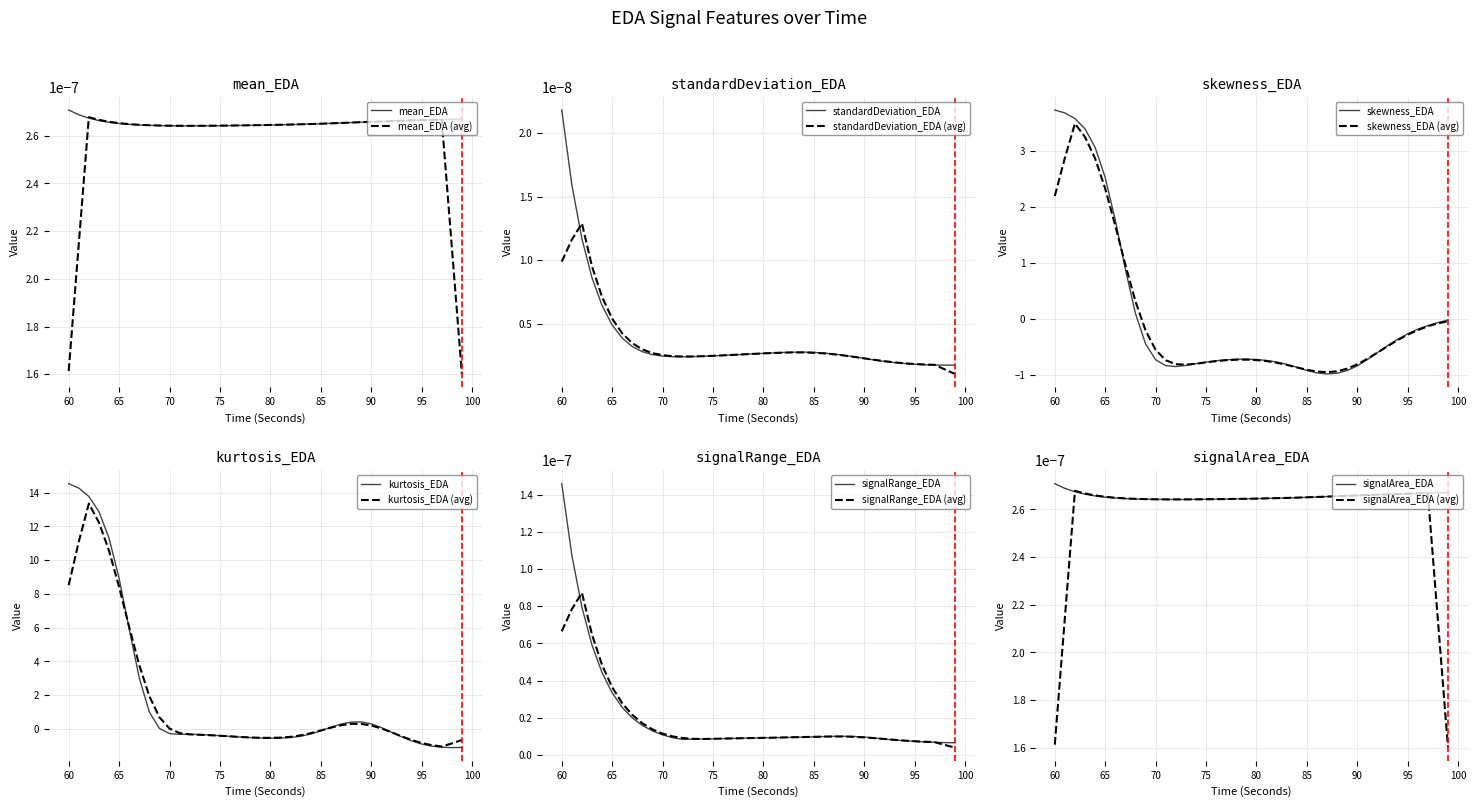

Which category has the highest value in the standardDeviation_EDA series?

60